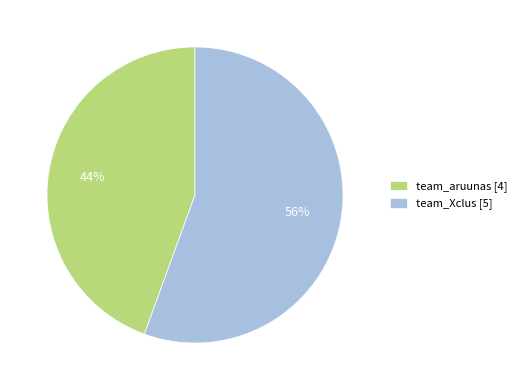

The team_aruunas slice represents 44% of the pie. True or false?

True